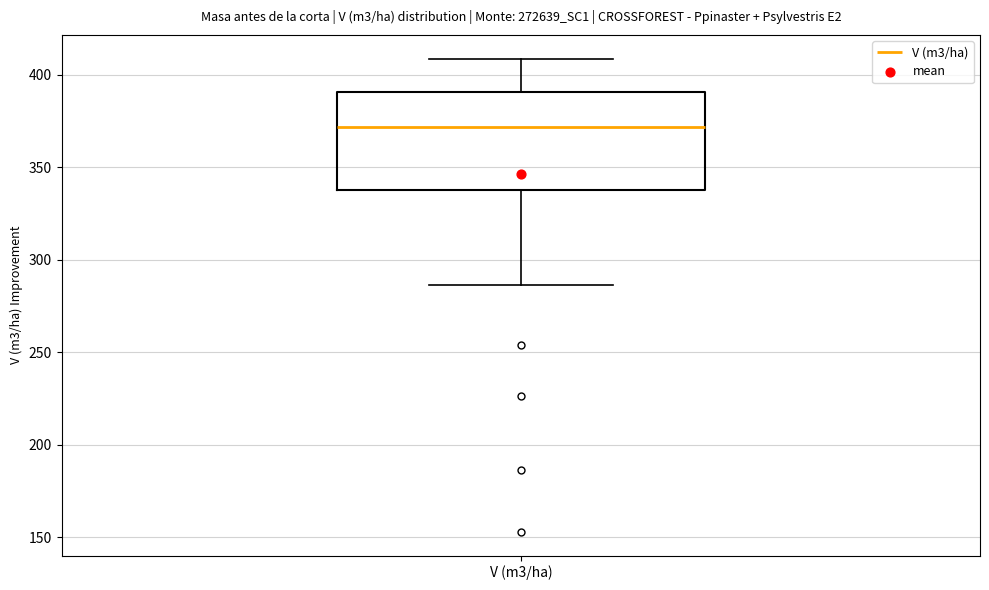

Where is the lower edge of the box for V (m3/ha) on the y-axis? The values are not printed on the chart, so give them approximately, as read against the axis.

335